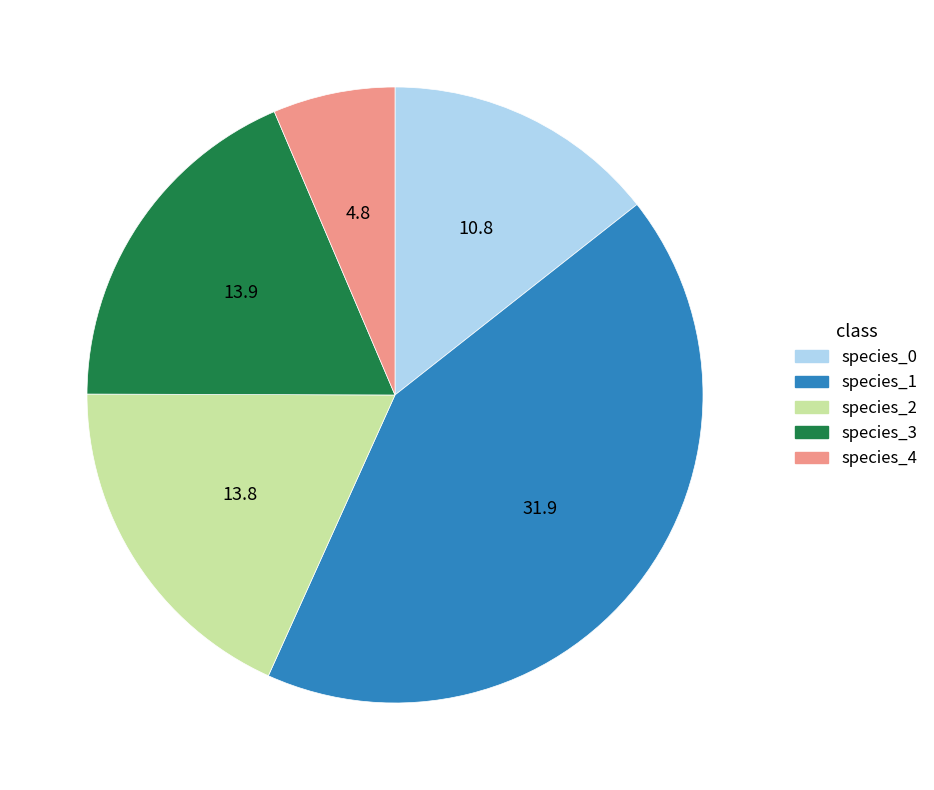

Does any single category account for the majority?

No